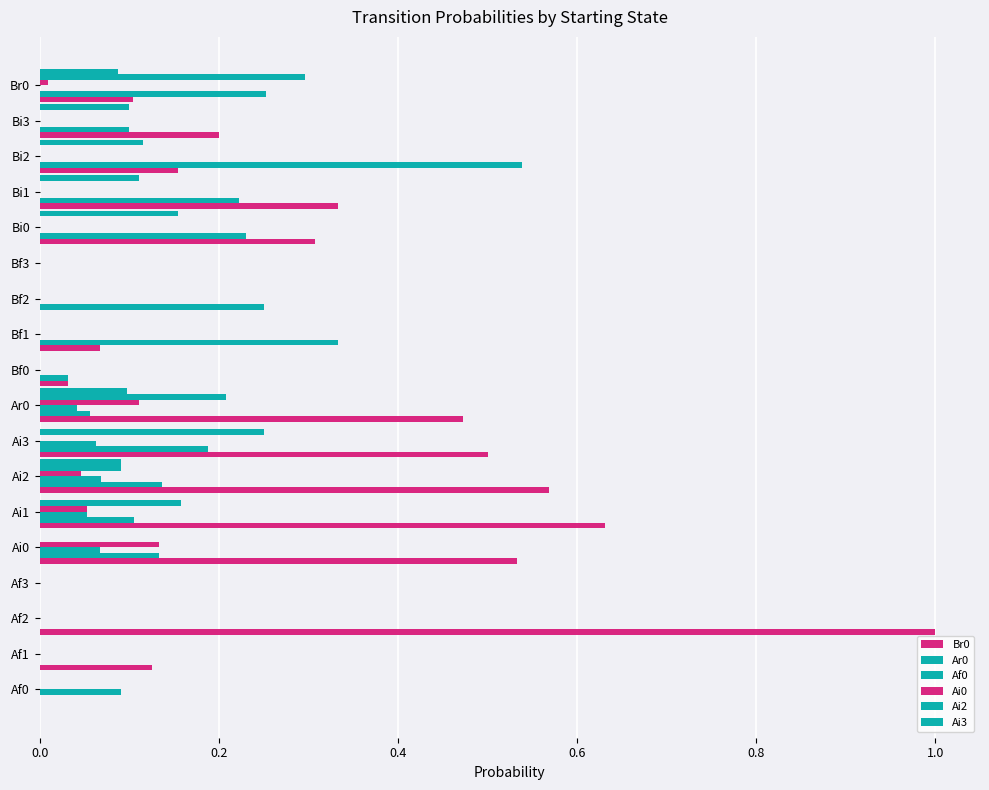

Rank the series by their maximum value, from lowest to highest.

Af0, Ai0, Ai3, Ai2, Ar0, Br0